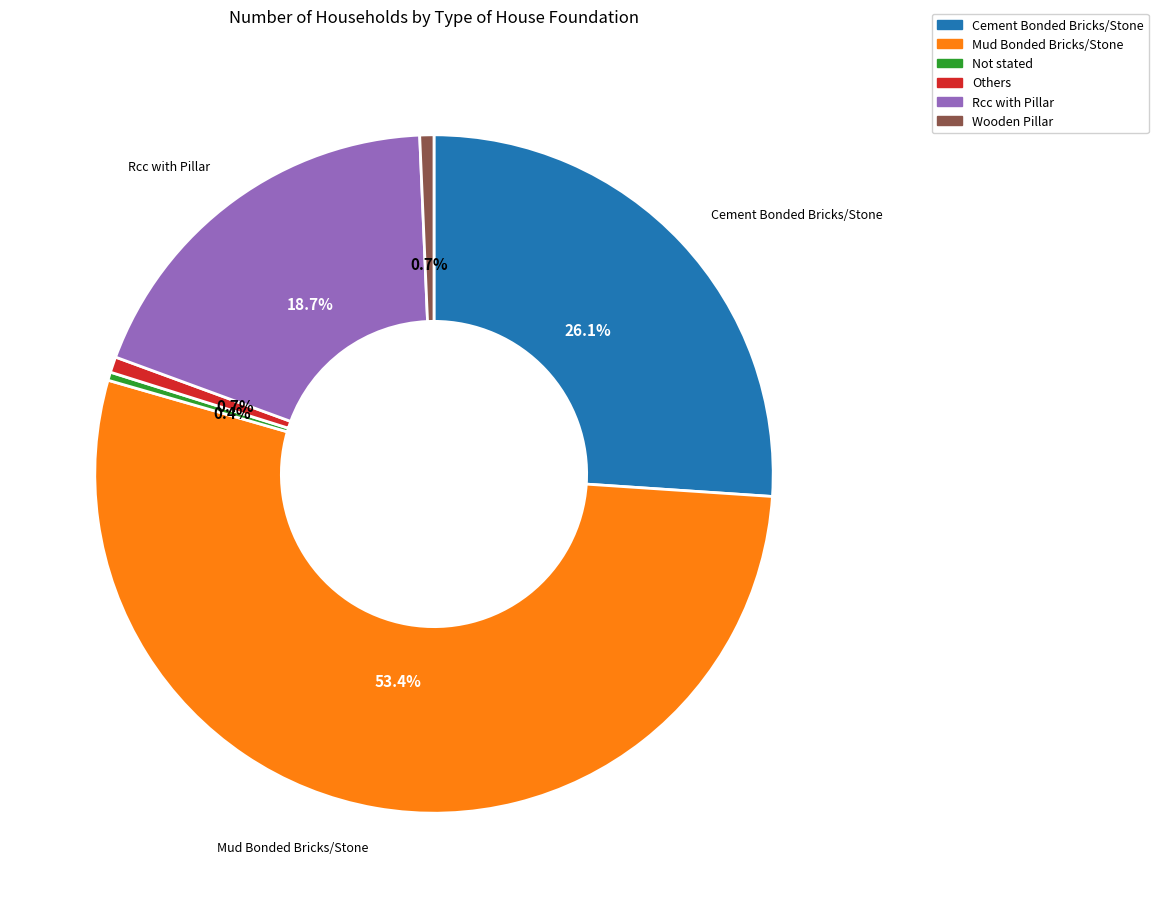

Is Rcc with Pillar the majority of the pie?

No